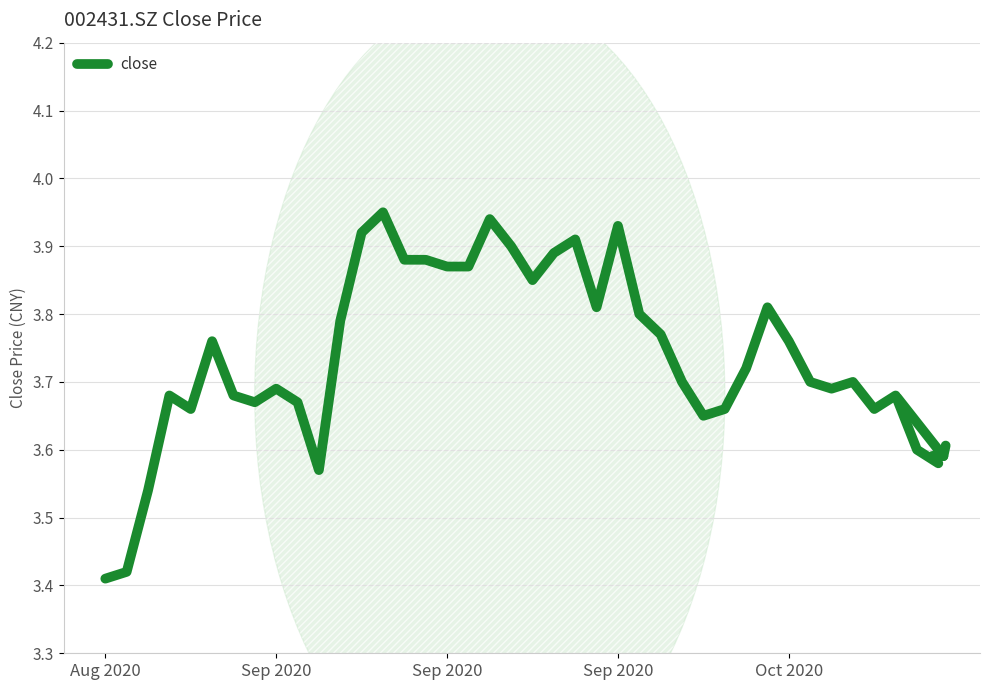

What is the difference between the maximum and minimum values?

0.5